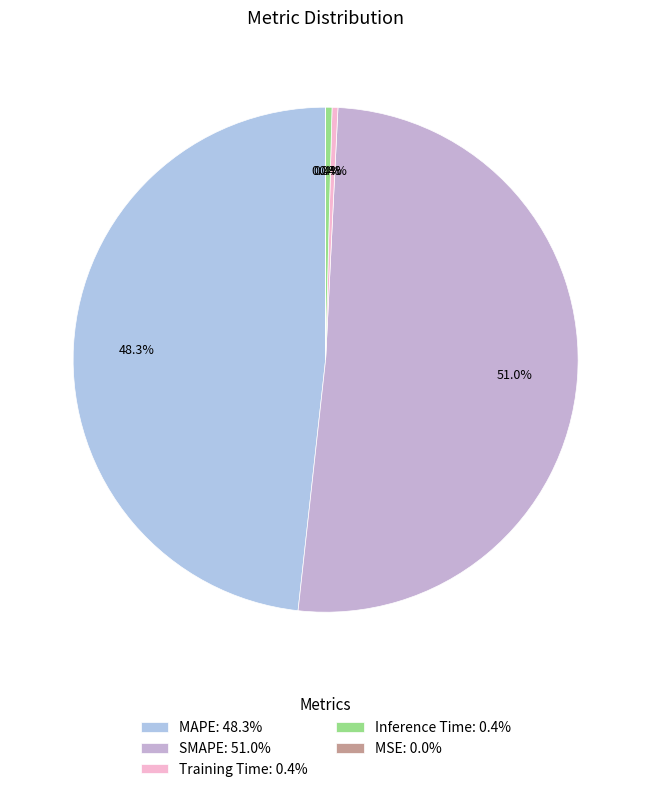

To the nearest percent, what is the average slice percentage?

20%